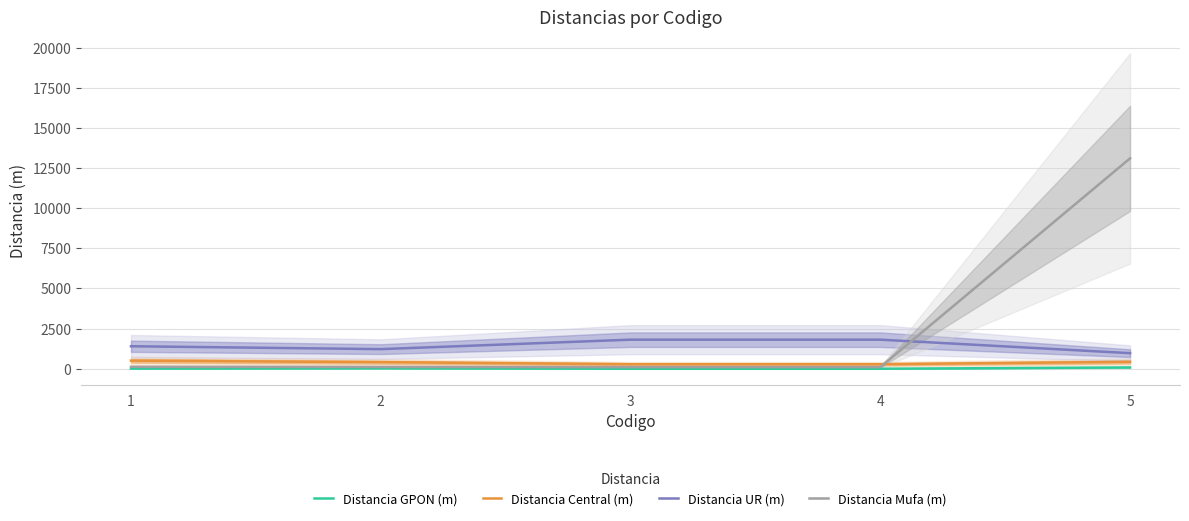

What is the average value of the Distancia GPON (m) series?

24